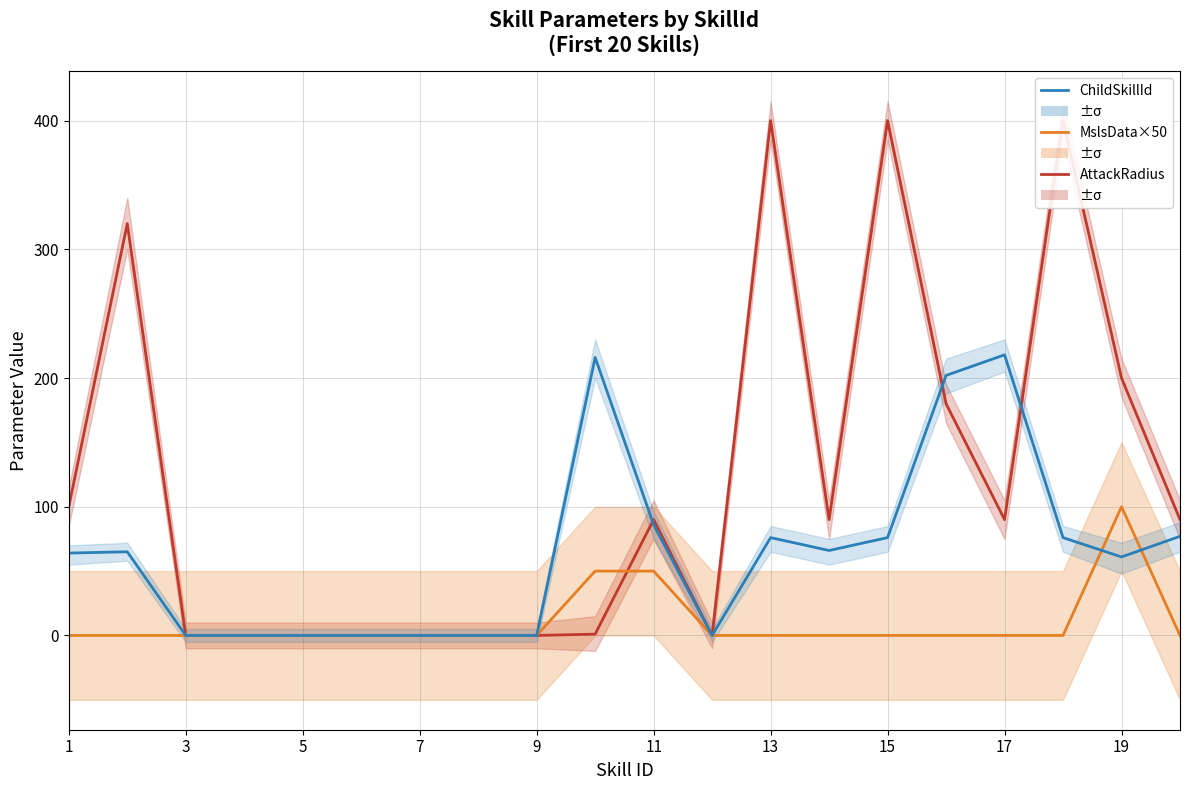

How many data points in ChildSkillId are less than 65?

10